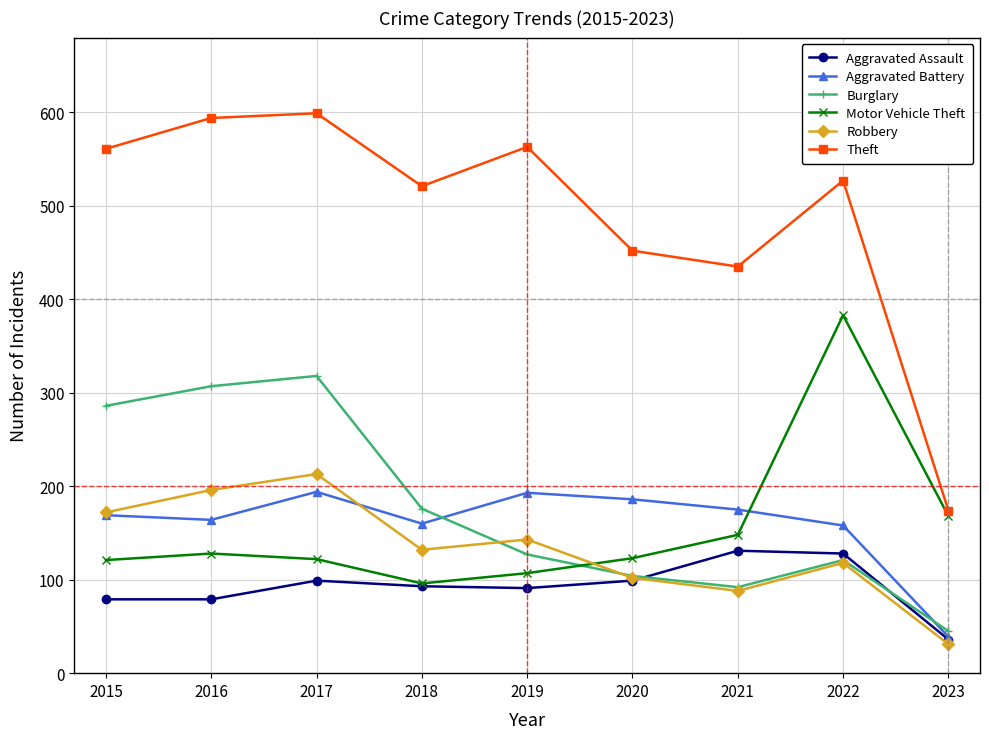

The Aggravated Battery series shows 169 at 2015. True or false?

True